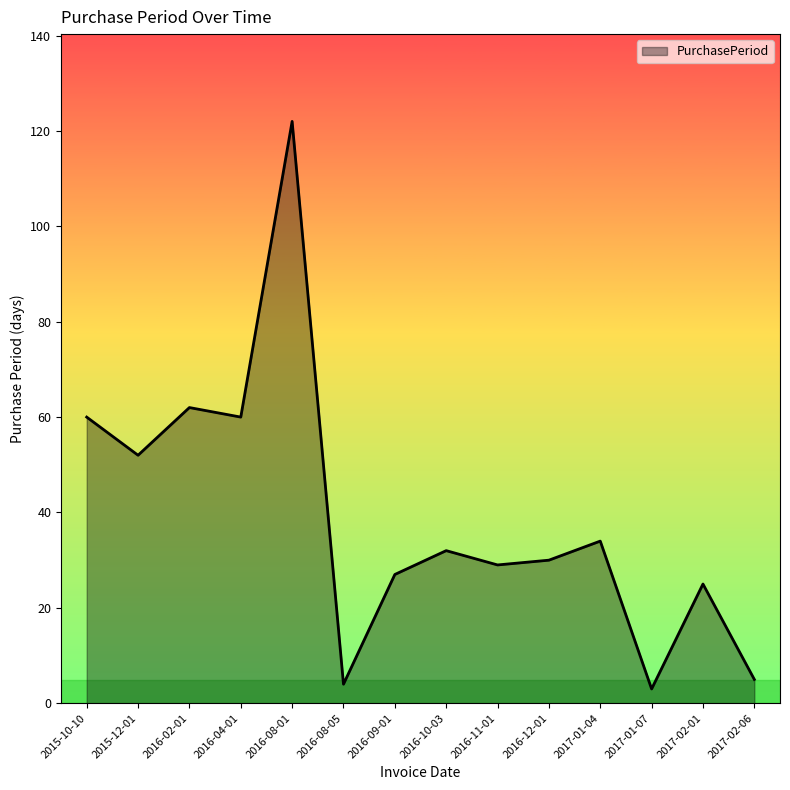

Reading left to right, transcribe all the data shown in this chart.

60	52	62	60	122	4	27	32	29	30	34	3	25	5